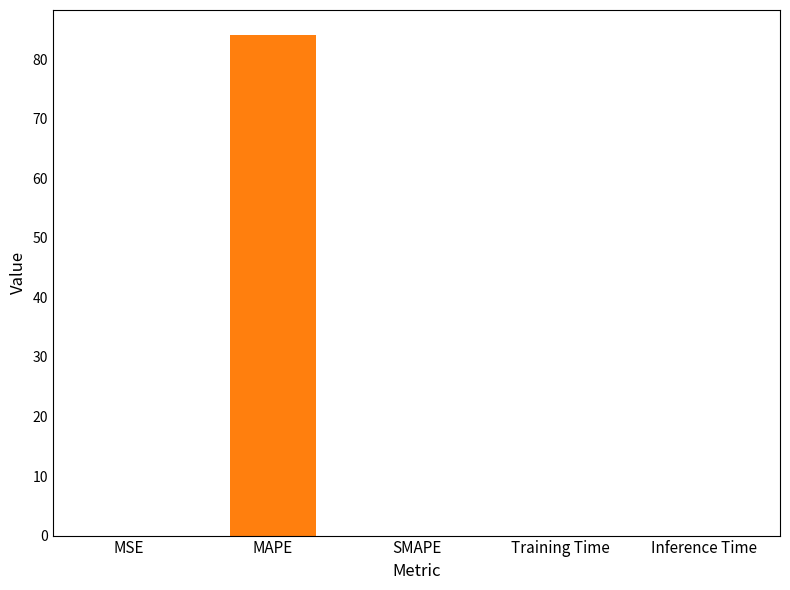

What is the label of the 1st bar from the right?

Inference Time